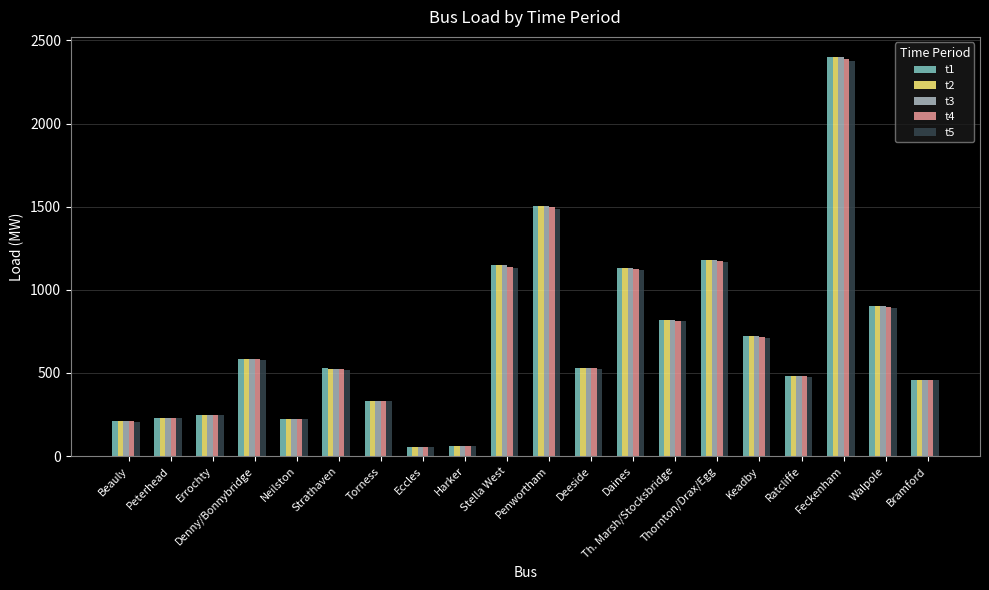

At which category is the sum across all series the highest?

Feckenham